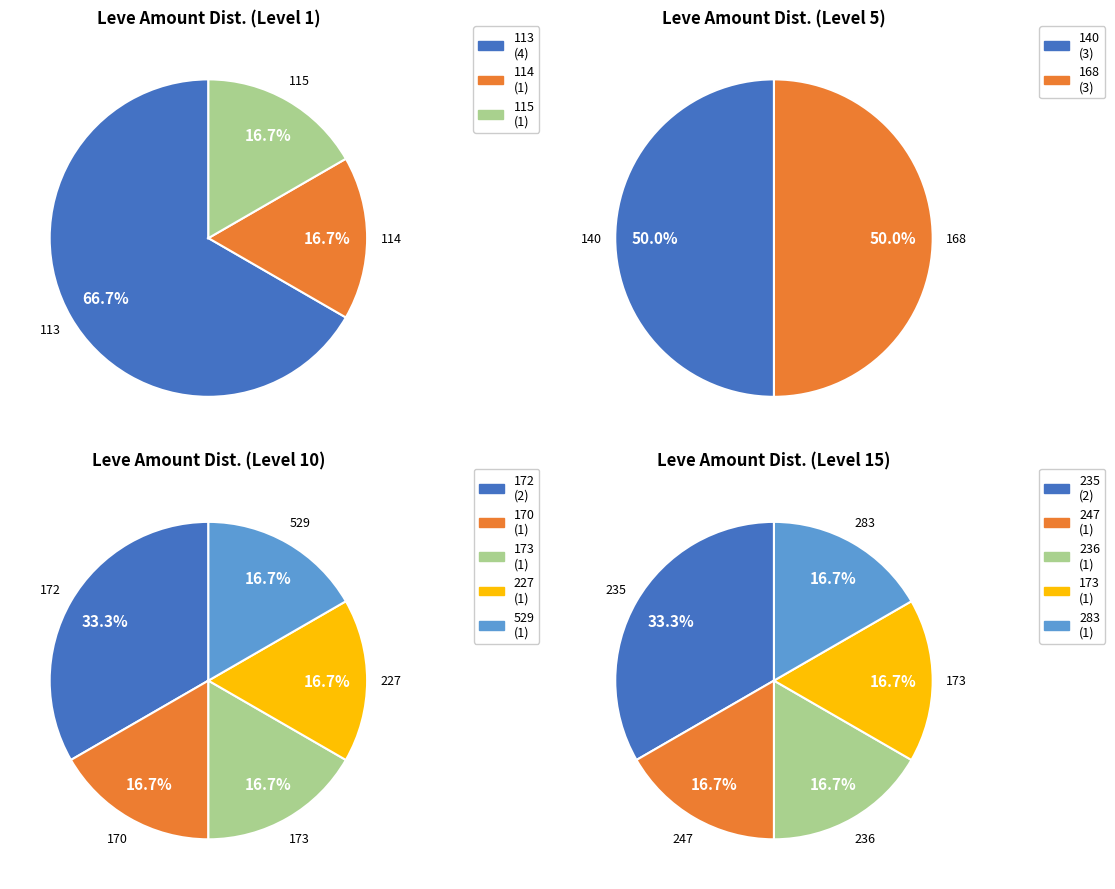

Does any single category account for the majority?

No